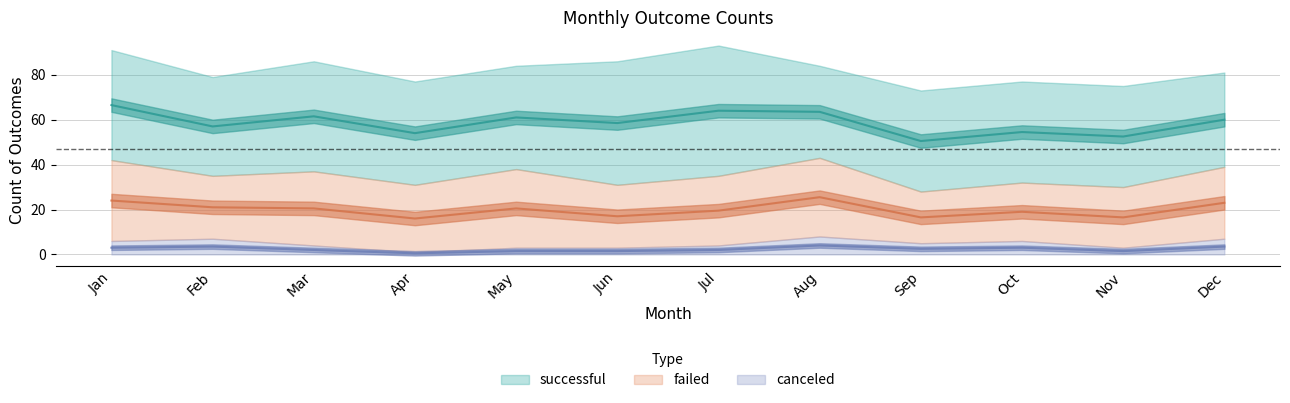

True or false: successful and canceled cross at least once.

False